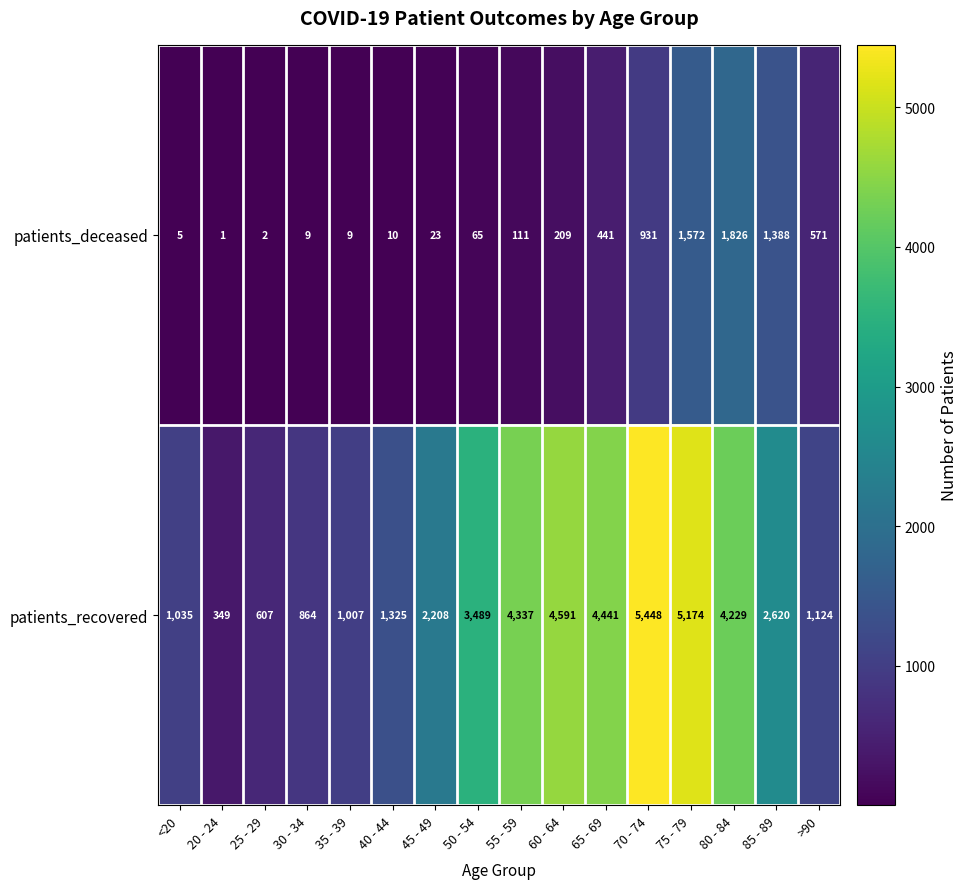

What is the total value across all series at >90?

1695